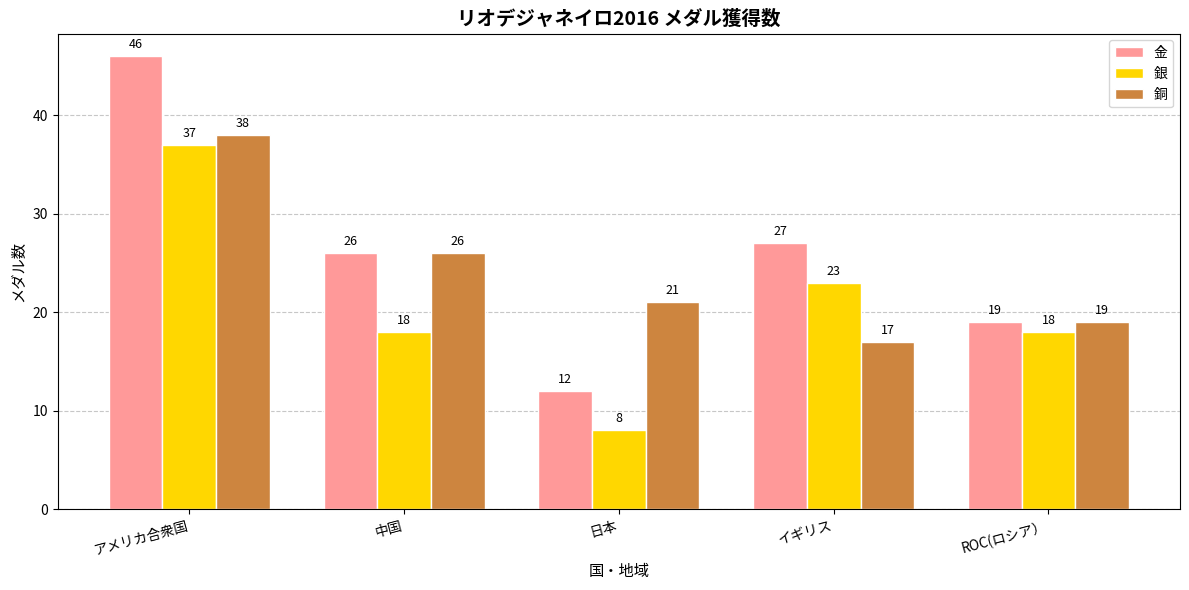

What is the difference between the highest and lowest values at アメリカ合衆国?

9